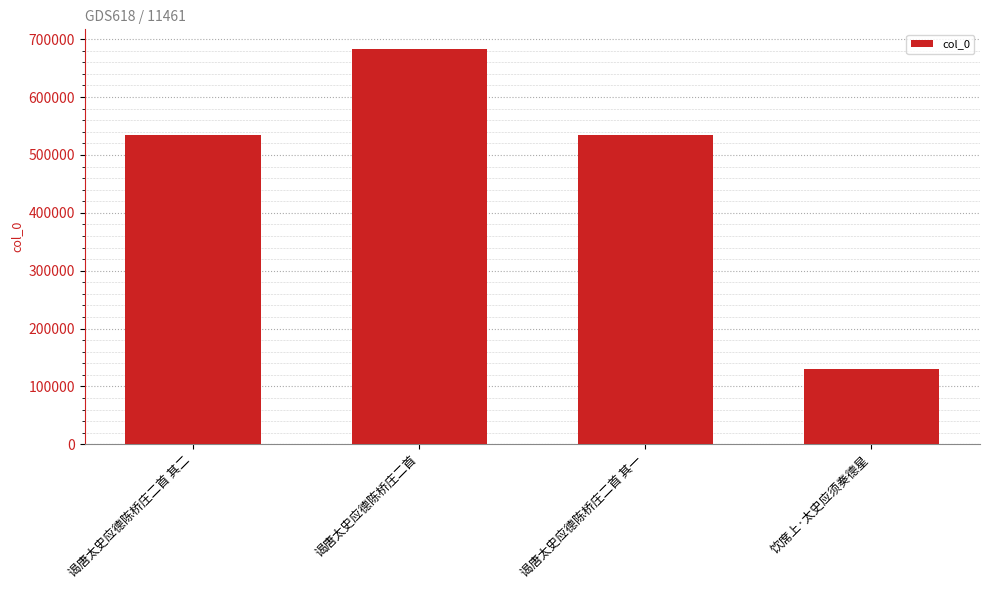

What is the difference between the second highest and second lowest values?

1